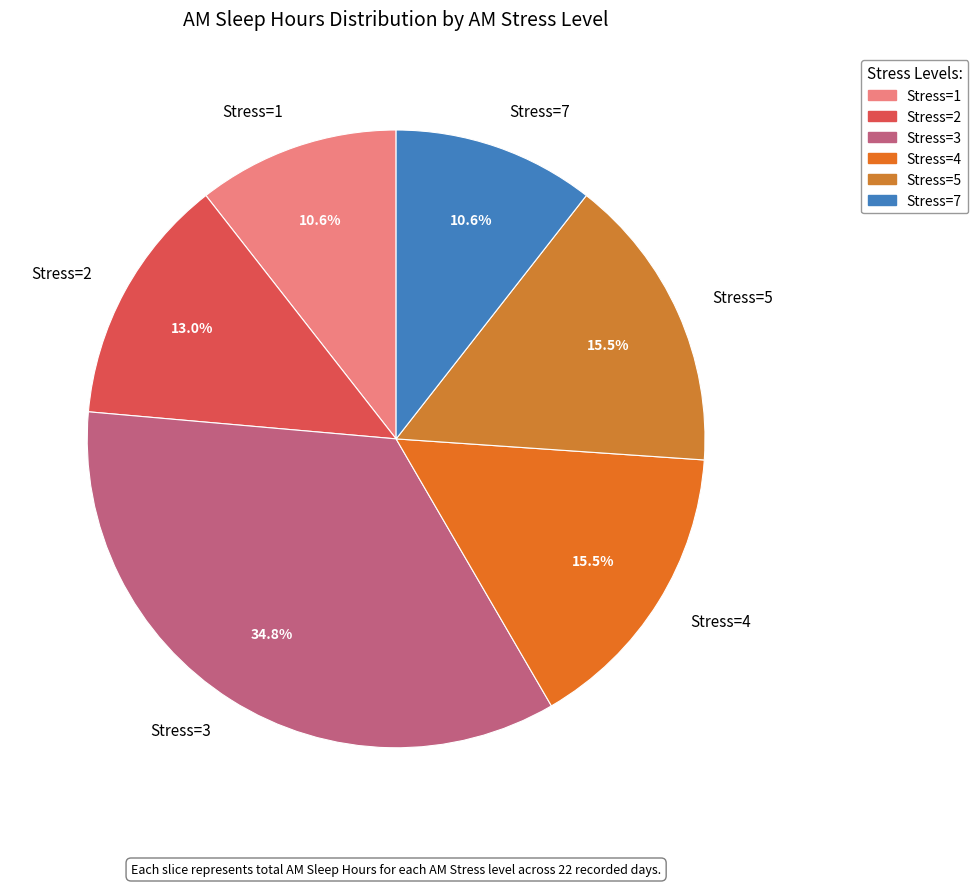

Between Stress=3 and Stress=7, which is larger?

Stress=3